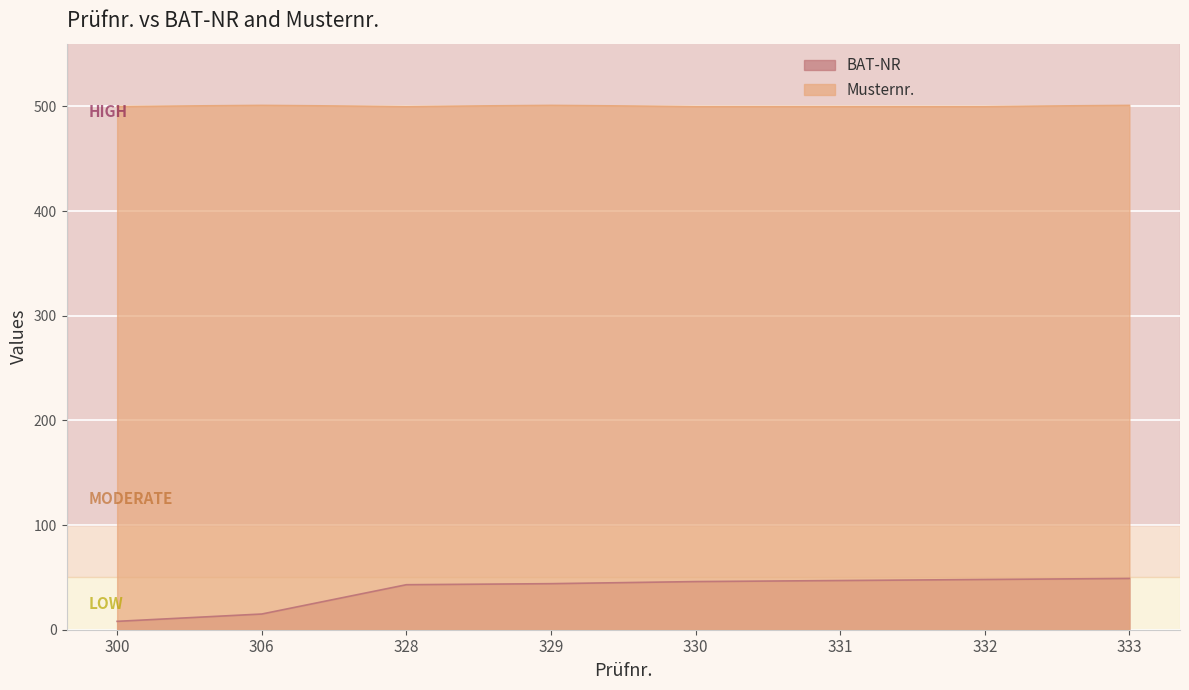

List the series in order of their overall mean, highest first.

Musternr., BAT-NR